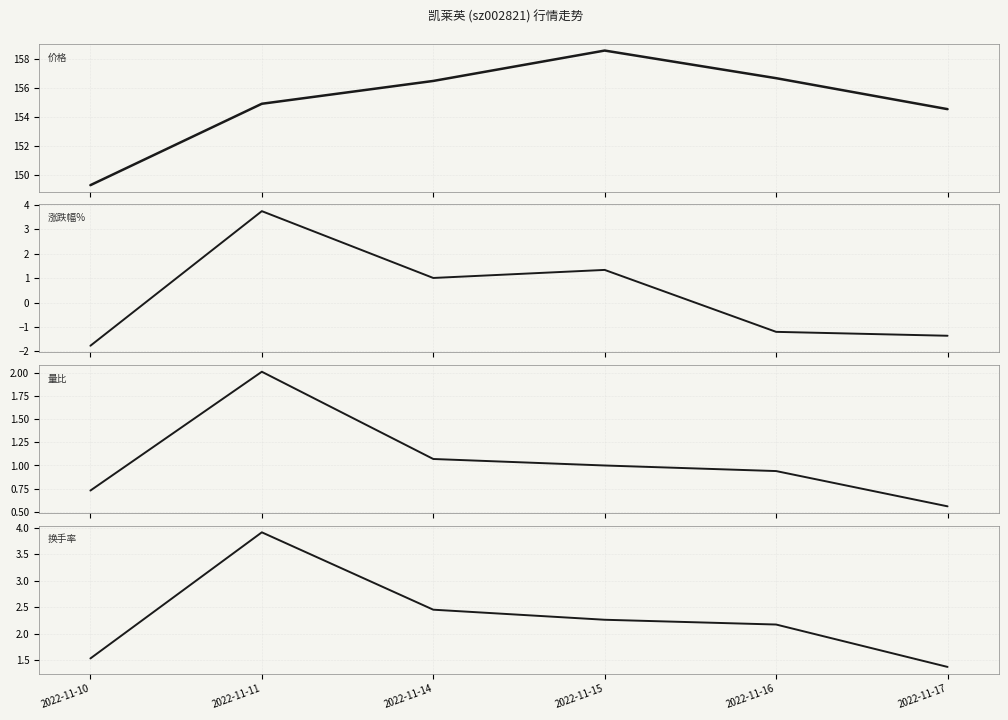

What is the difference between the second highest and second lowest values in the 价格 series?

2.1